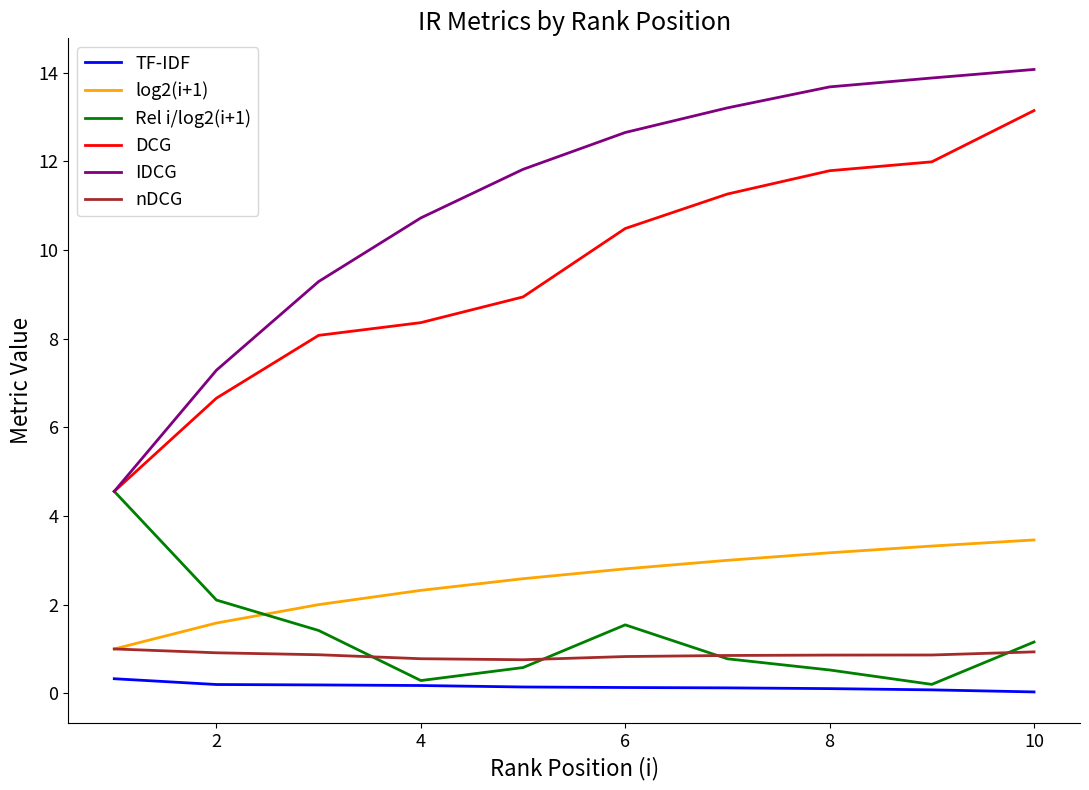

Which series has the largest total across all categories?

IDCG